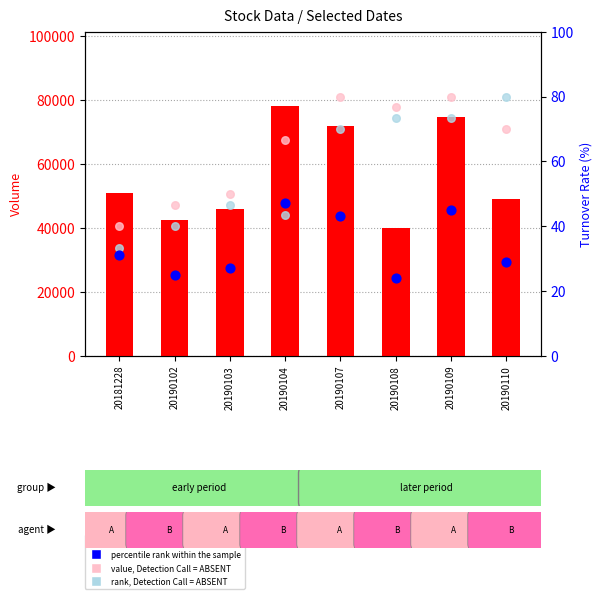

Which series contains the lowest Y value?

percentile rank within the sample